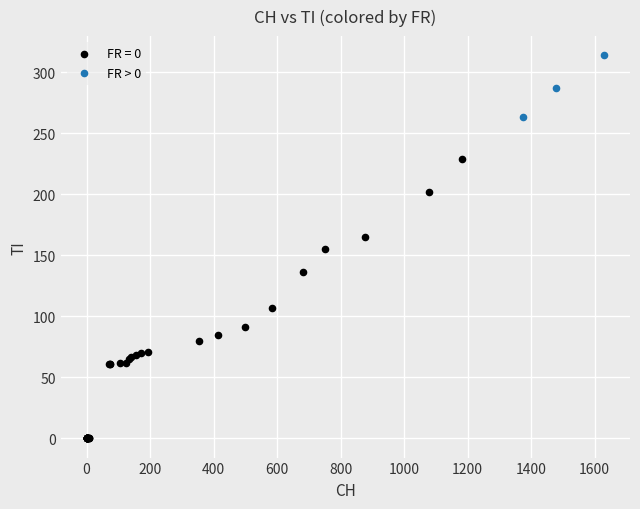

Which series reaches the minimum Y coordinate?

FR = 0